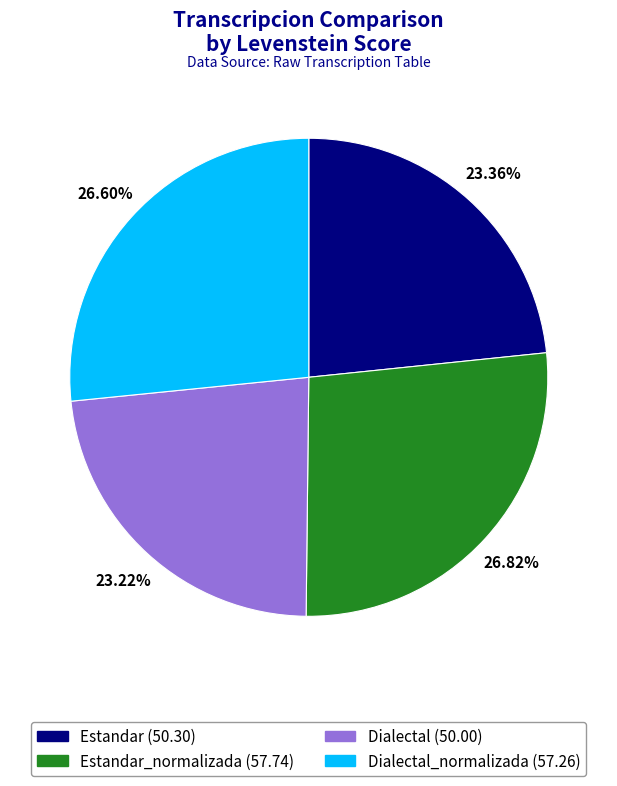

Is there a majority slice in this chart?

No